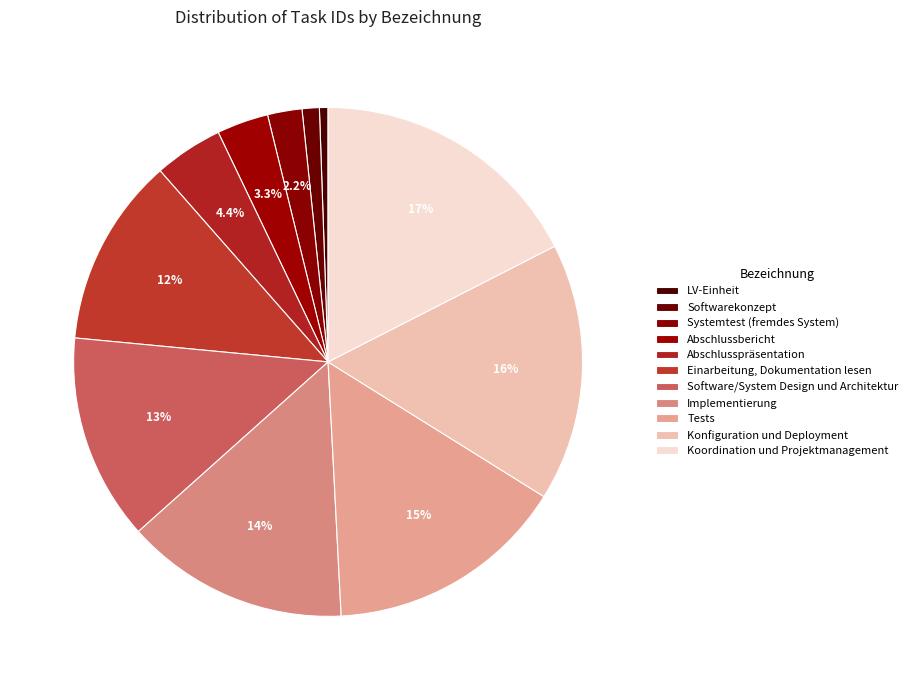

Does any single category account for the majority?

No